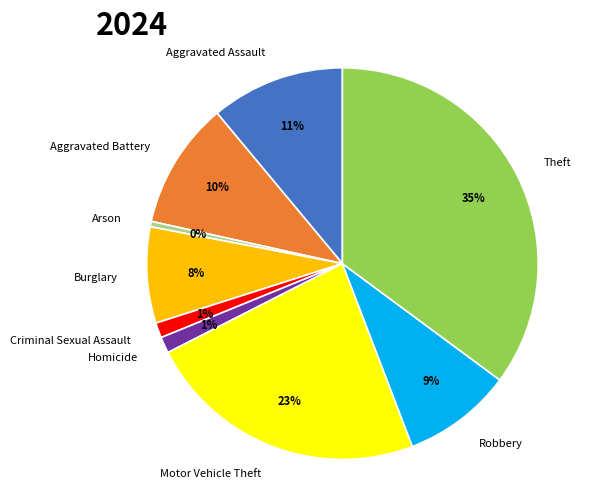

Which has a higher value, Criminal Sexual Assault or Arson?

Criminal Sexual Assault